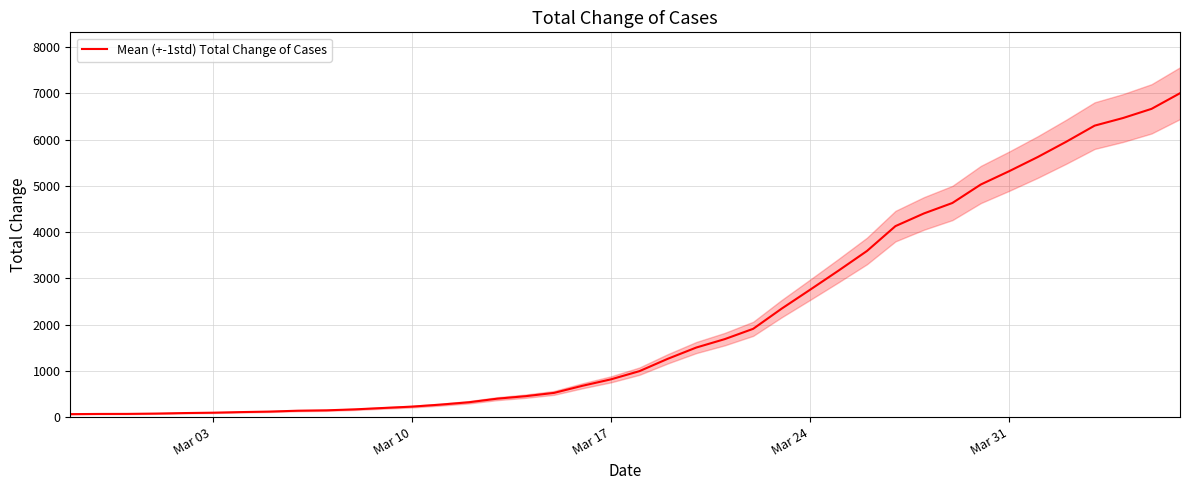

How many distinct data groups are displayed?

1